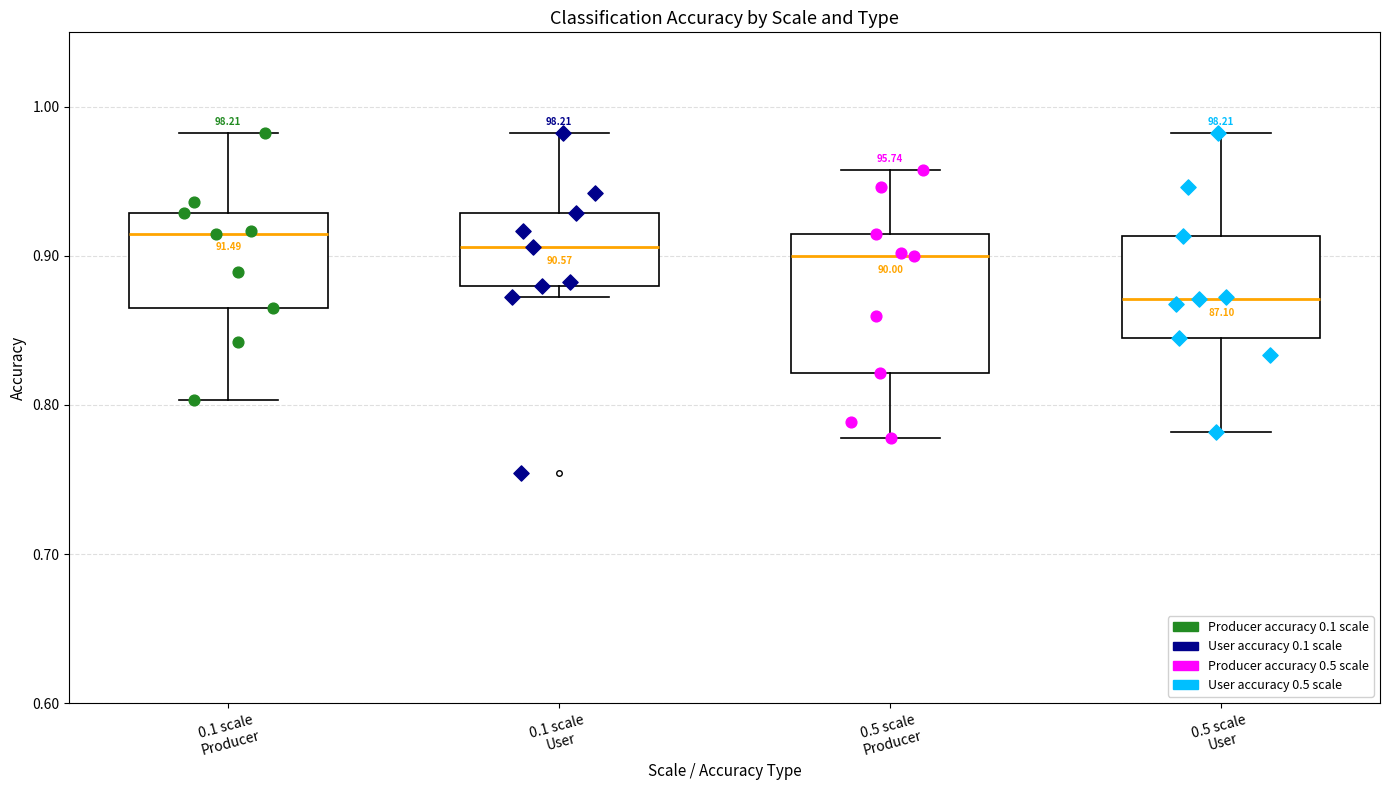

Reading left to right, read every box against the y-axis: the position of its median line, the range the box covers, and the ends of its whiskers. The values are not printed on the chart, so give them approximately, as read against the axis.

0.1 scale Producer: median 0.91, box 0.87 to 0.93, whiskers 0.80 to 0.98
0.1 scale User: median 0.91, box 0.88 to 0.93, whiskers 0.87 to 0.98
0.5 scale Producer: median 0.90, box 0.82 to 0.91, whiskers 0.78 to 0.96
0.5 scale User: median 0.87, box 0.84 to 0.91, whiskers 0.78 to 0.98